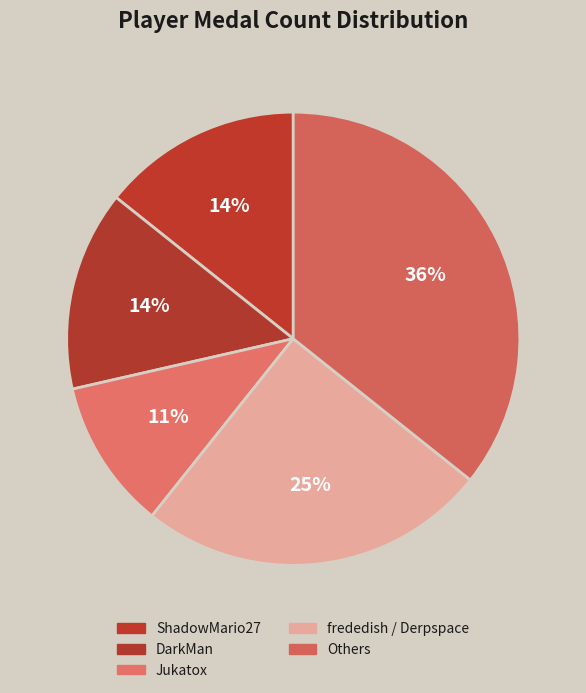

How many segments does this pie chart have?

5